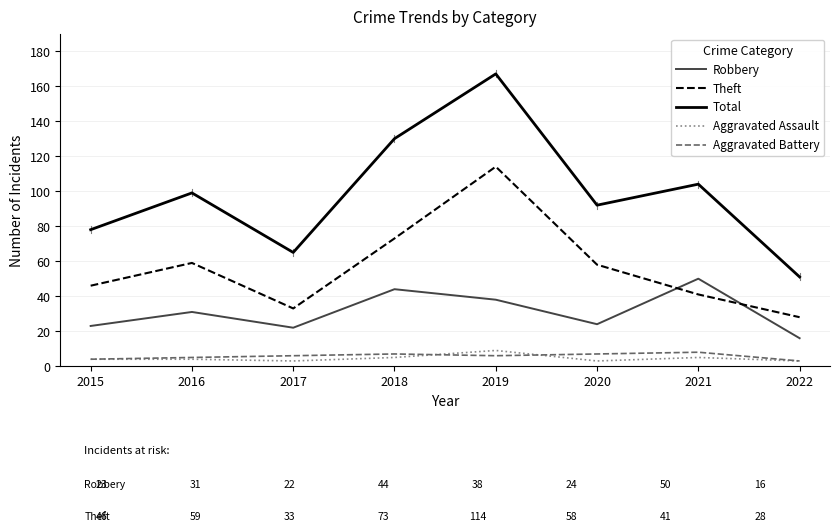

The value of Aggravated Assault at 2017 is 3. True or false?

True